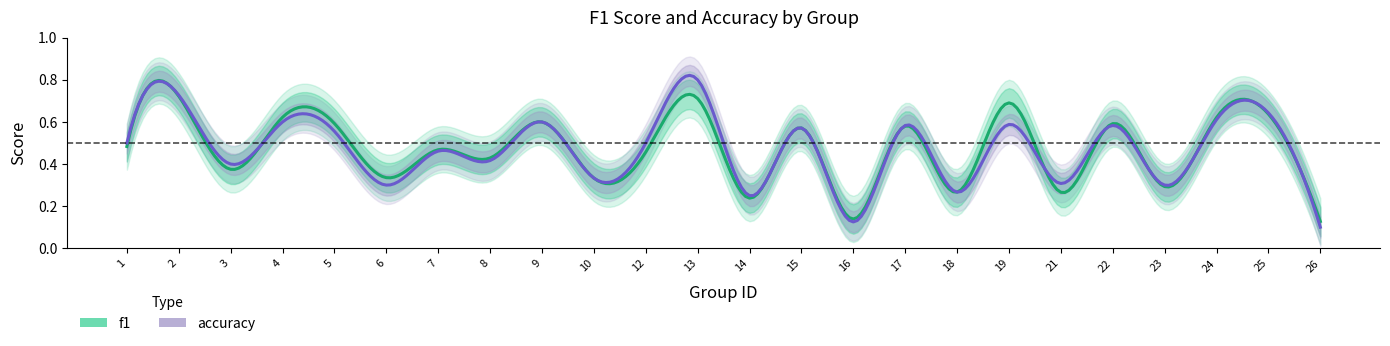

What is the value of the f1 point at the 4th from the left?

0.6